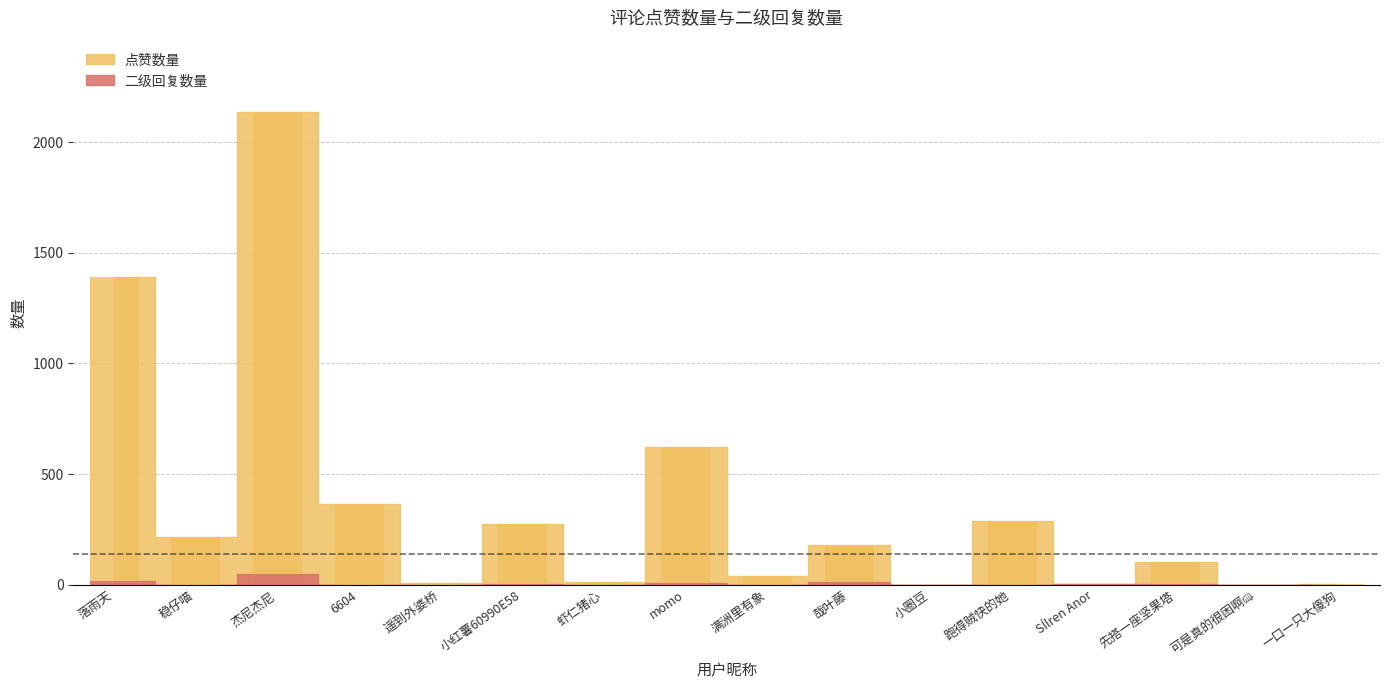

Which has a higher value, 跑得贼快的她 or 一口一只大傻狗?

跑得贼快的她